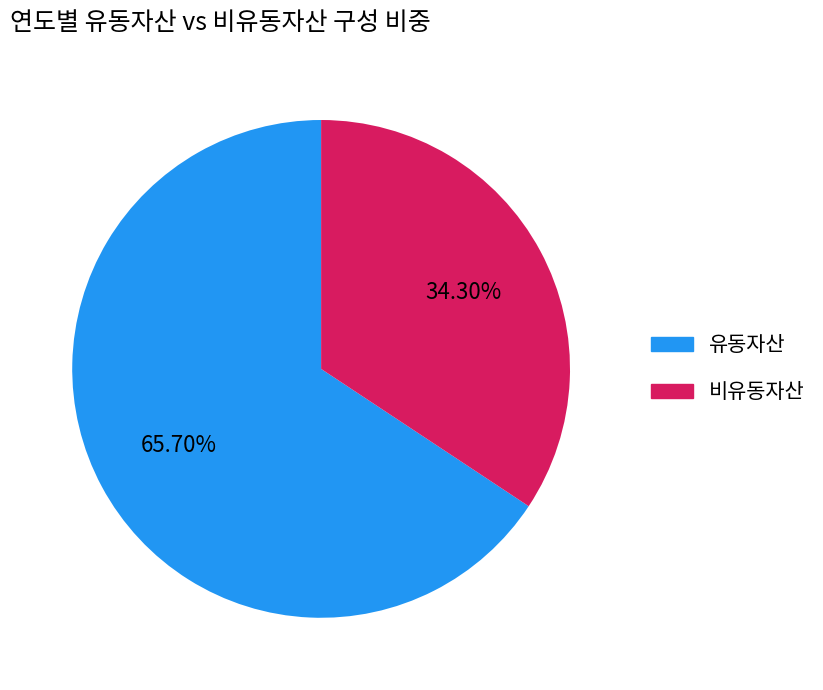

How many segments does this pie chart have?

2